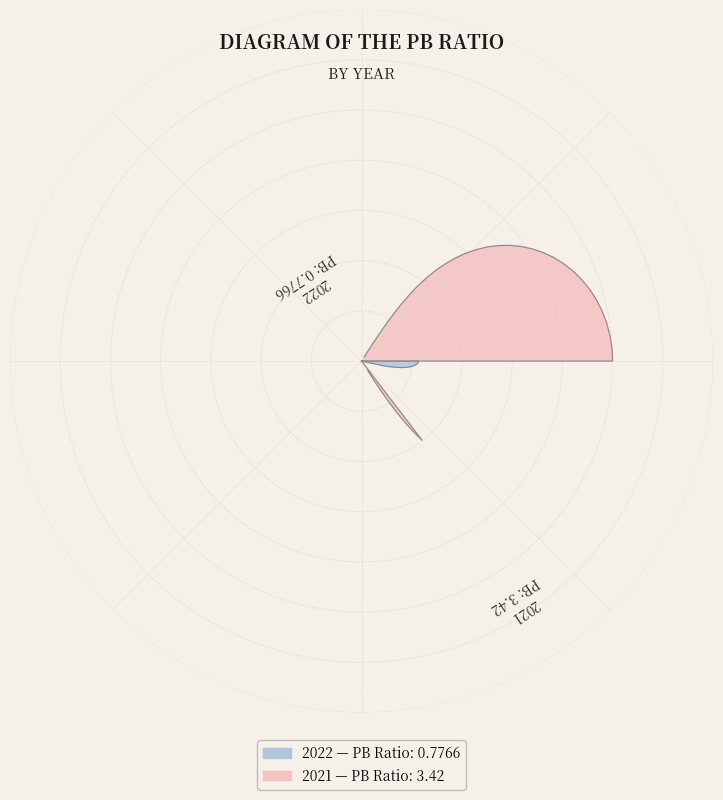

Count the number of slices in the pie.

2